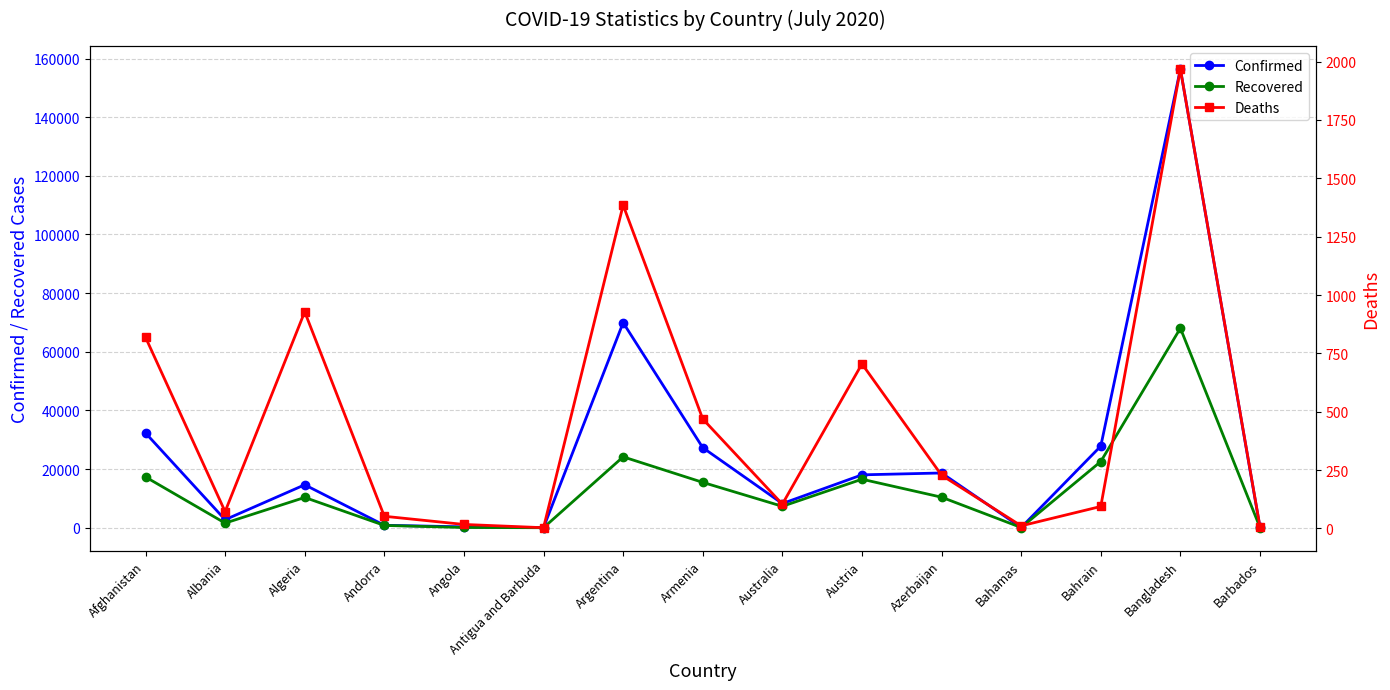

Read the Deaths value at Azerbaijan, to the nearest 50.

250